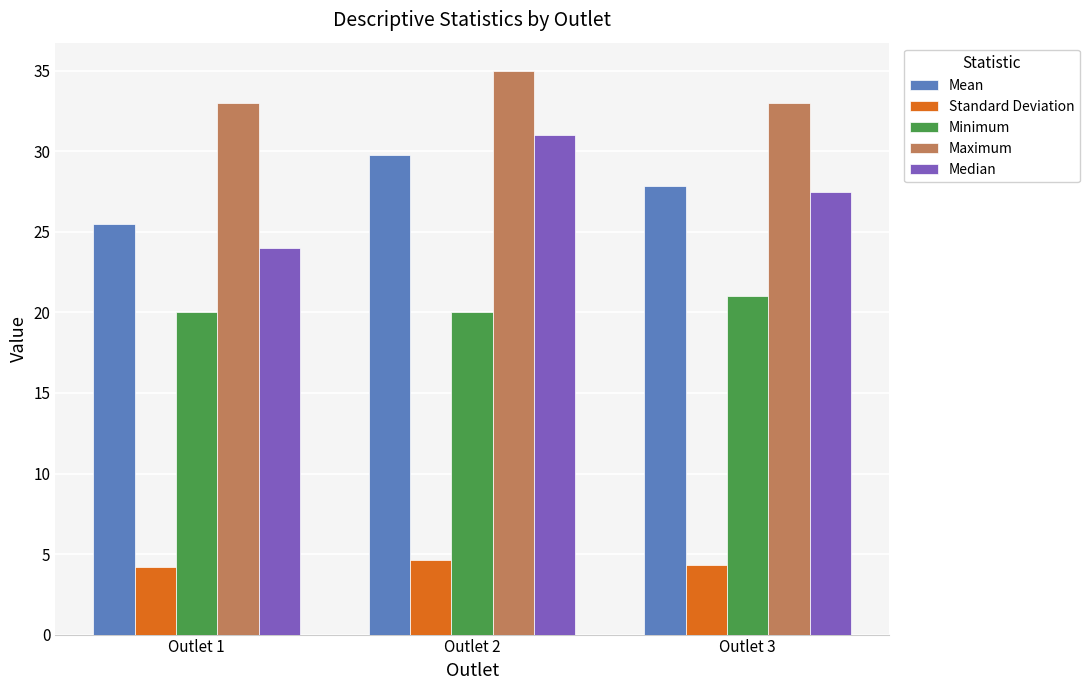

Is the value of Standard Deviation at Outlet 3 greater than the value of Minimum at Outlet 1?

No